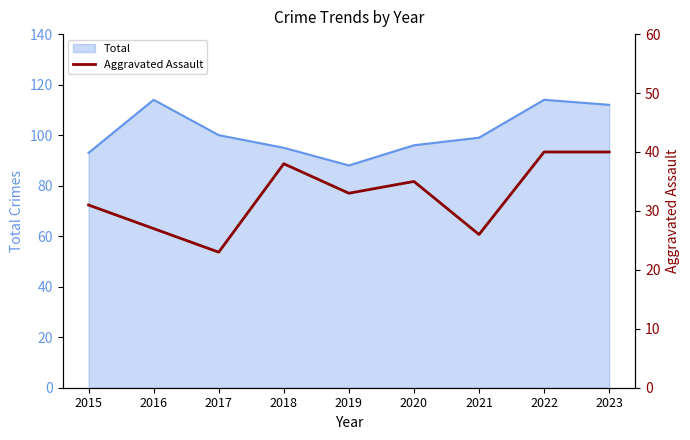

List the labels in order of value, smallest first.

2017, 2021, 2016, 2015, 2019, 2020, 2018, 2022, 2023